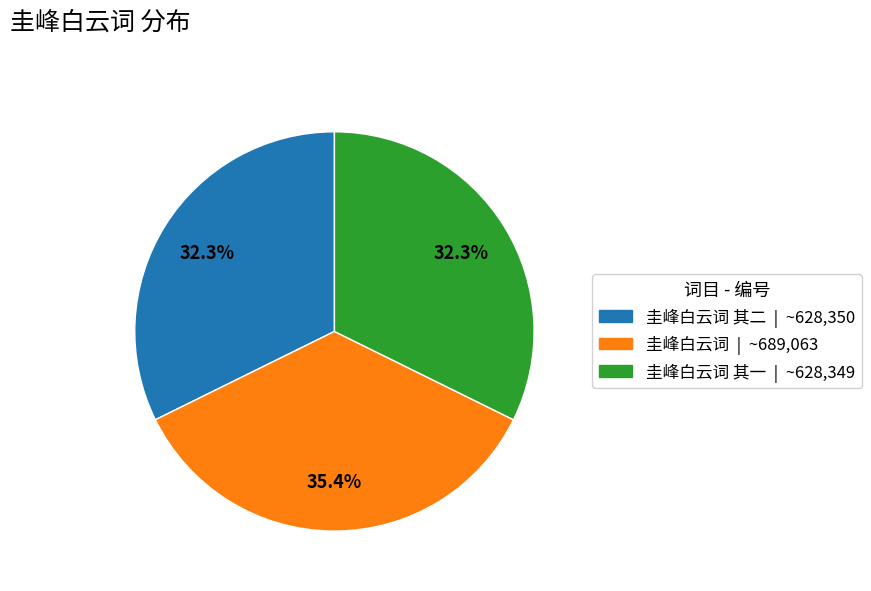

Does any single category account for the majority?

No